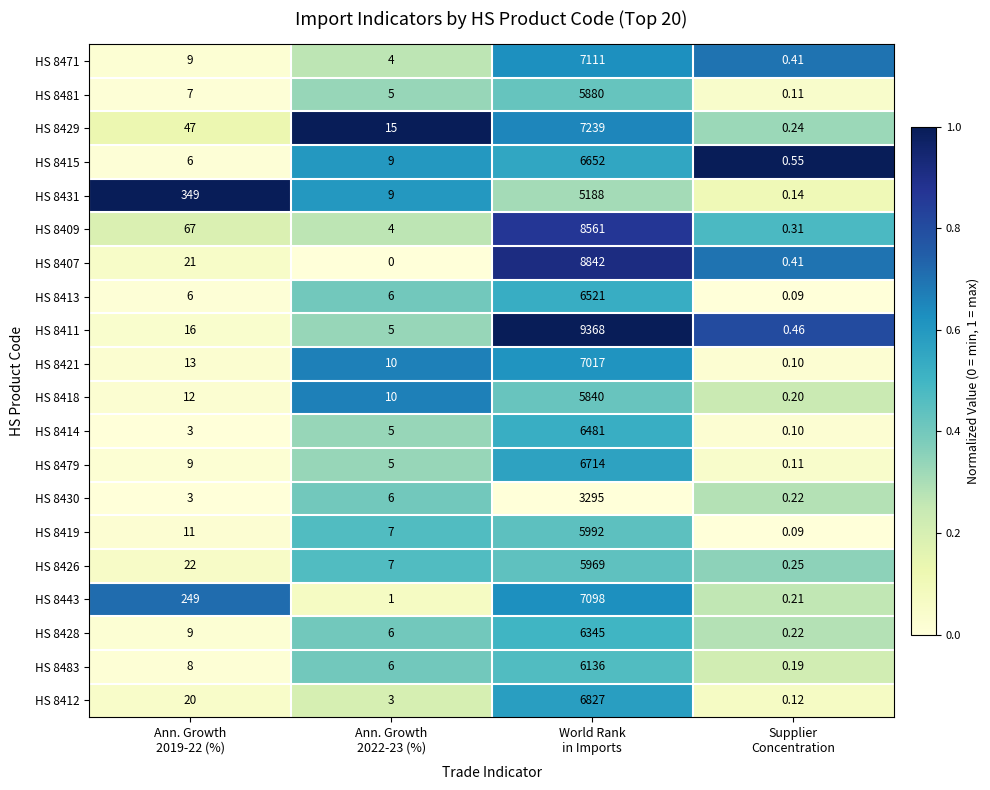

Count the number of data series in this chart.

20